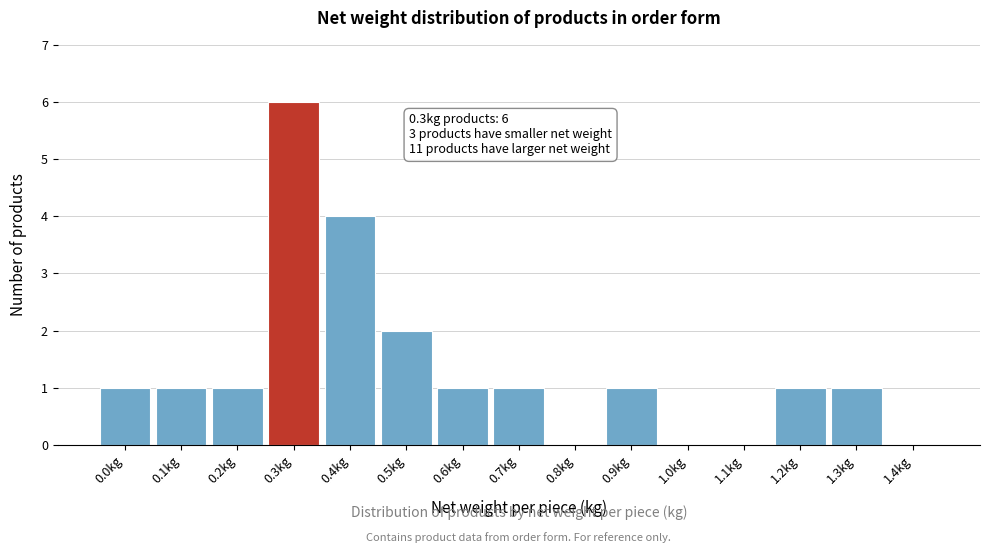

Reading left to right, transcribe all the data shown in this chart.

0.0kg=1	0.1kg=1	0.2kg=1	0.3kg=6	0.4kg=4	0.5kg=2	0.6kg=1	0.7kg=1	0.8kg=0	0.9kg=1	1.0kg=0	1.1kg=0	1.2kg=1	1.3kg=1	1.4kg=0